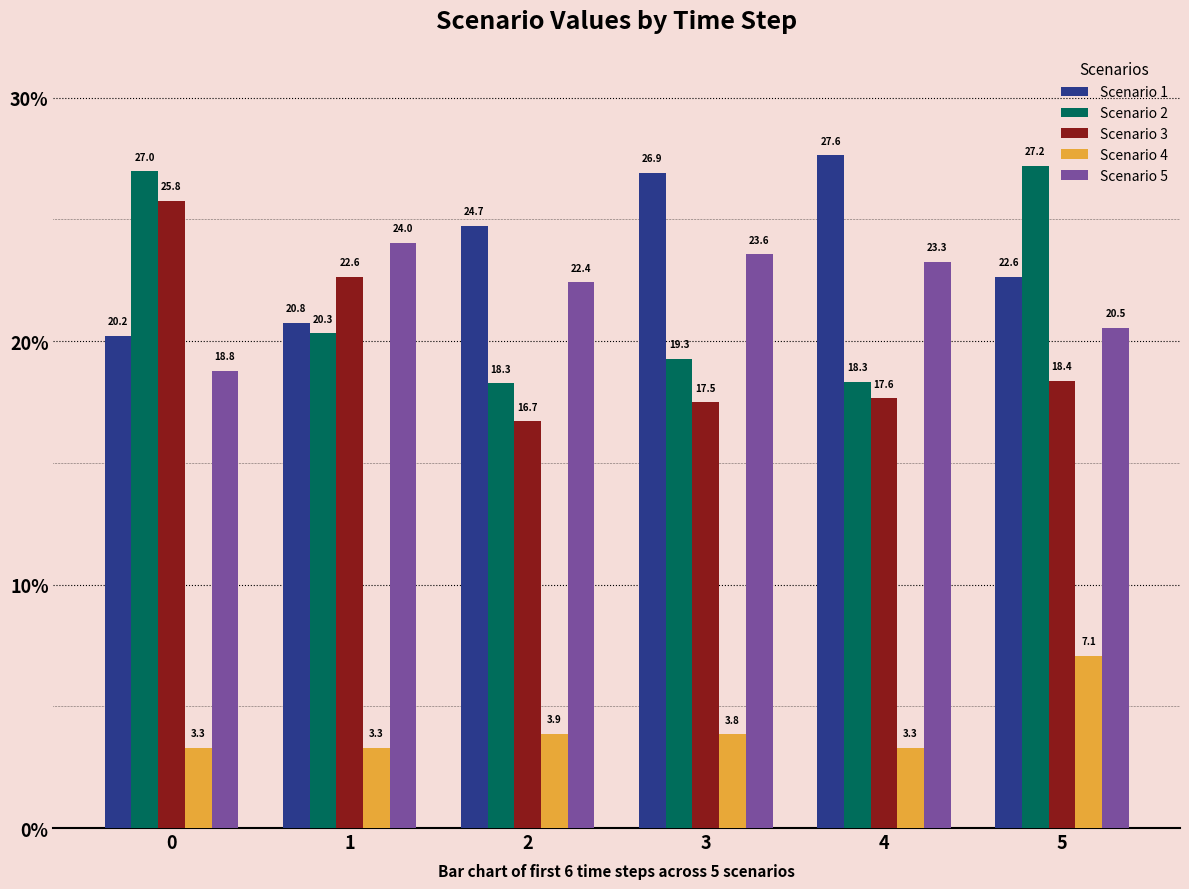

How many data points in Scenario 2 are less than 20?

3